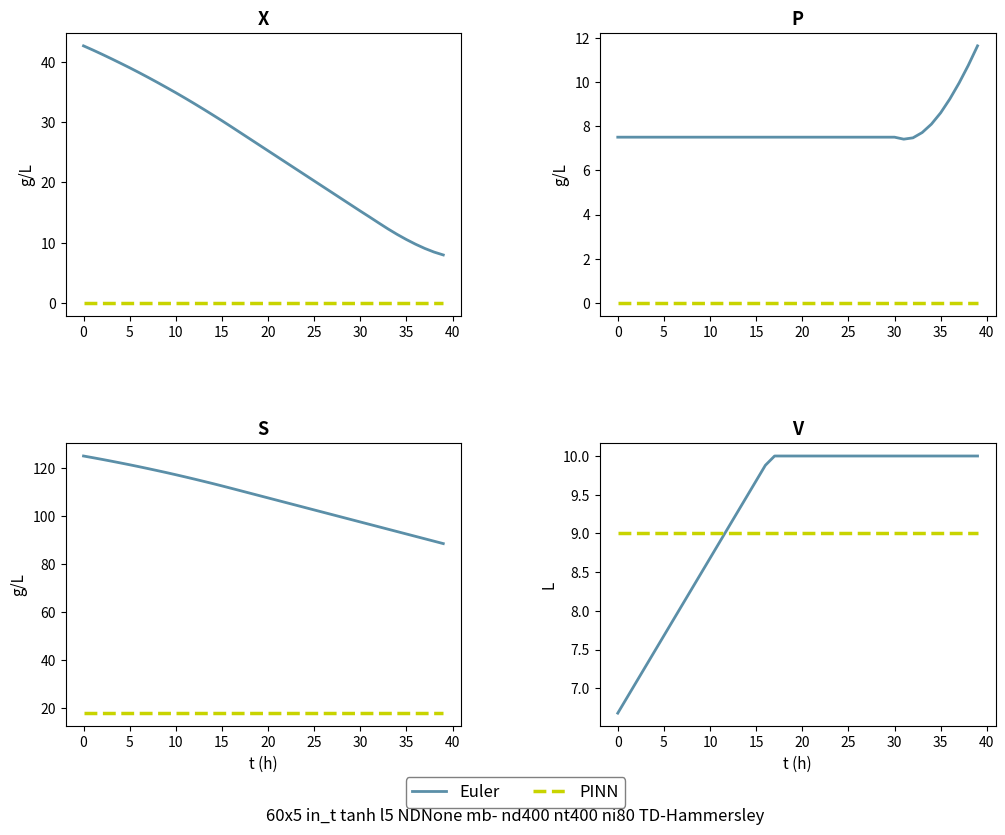

How many data points in Euler are less than 10?

17